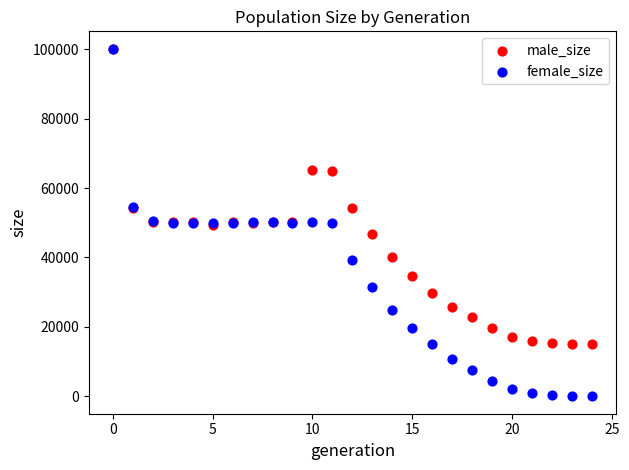

What are all the series names shown in the legend?

male_size, female_size